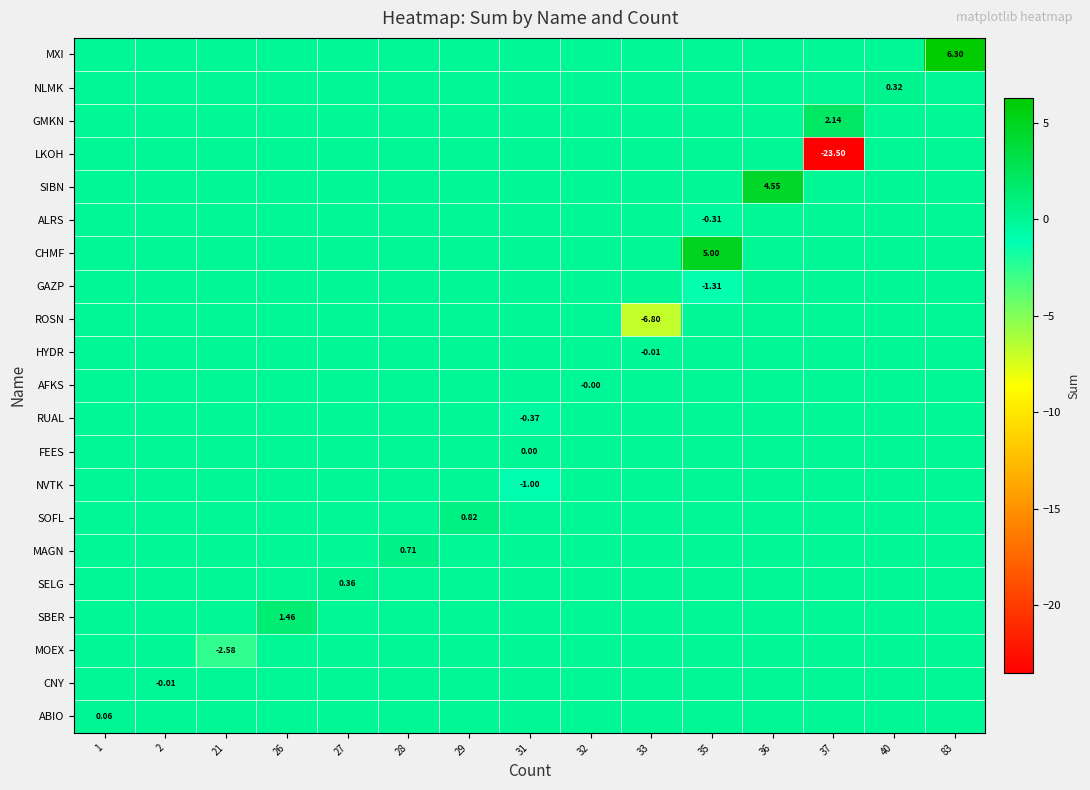

The SELG series shows 0.1 at 40. True or false?

False